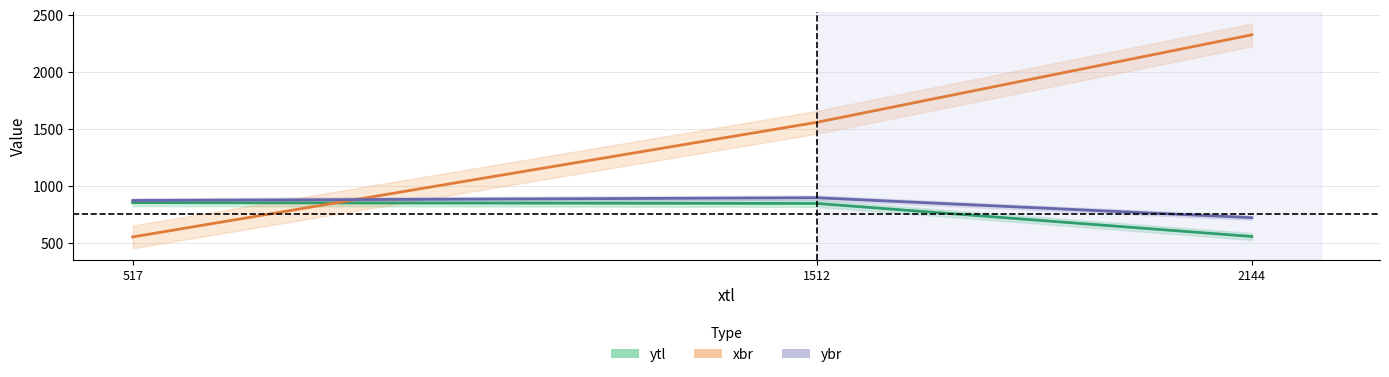

The value of ybr at 517 is 330. True or false?

False